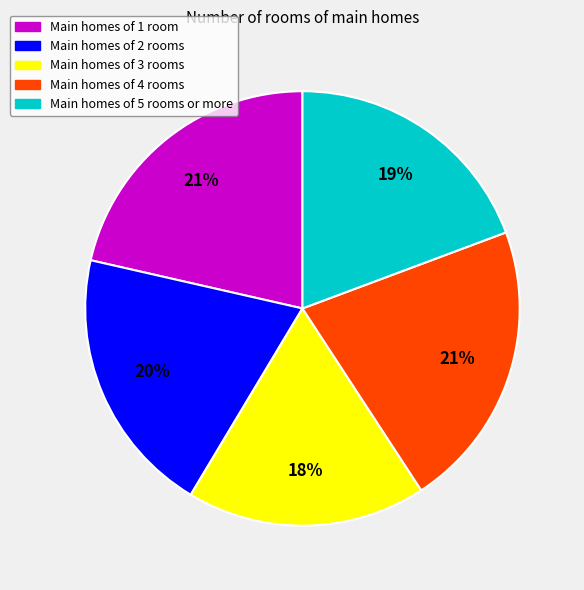

To the nearest percent, what portion does Main homes of 1 room represent?

21%